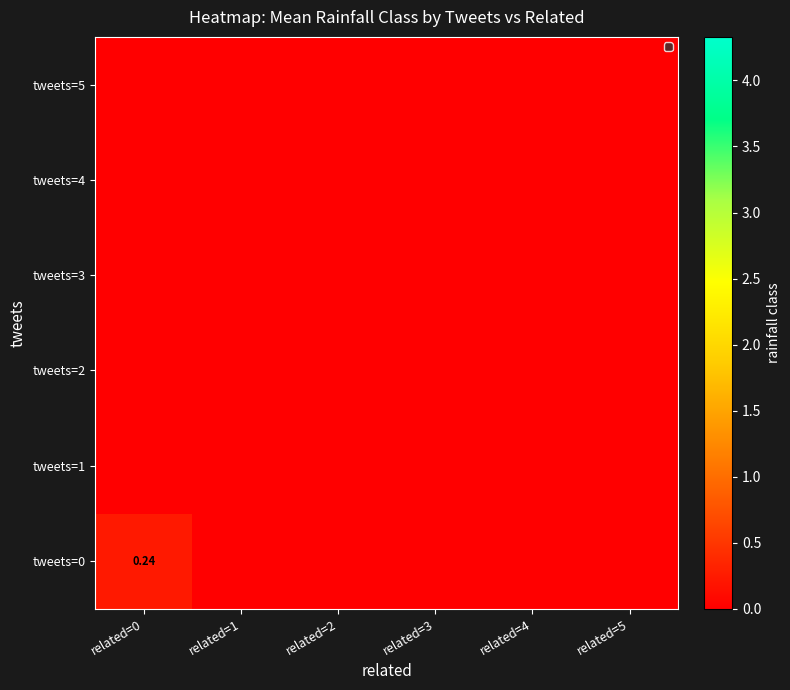

True or false: tweets=0 has a value of -0.1 at related=4.

False